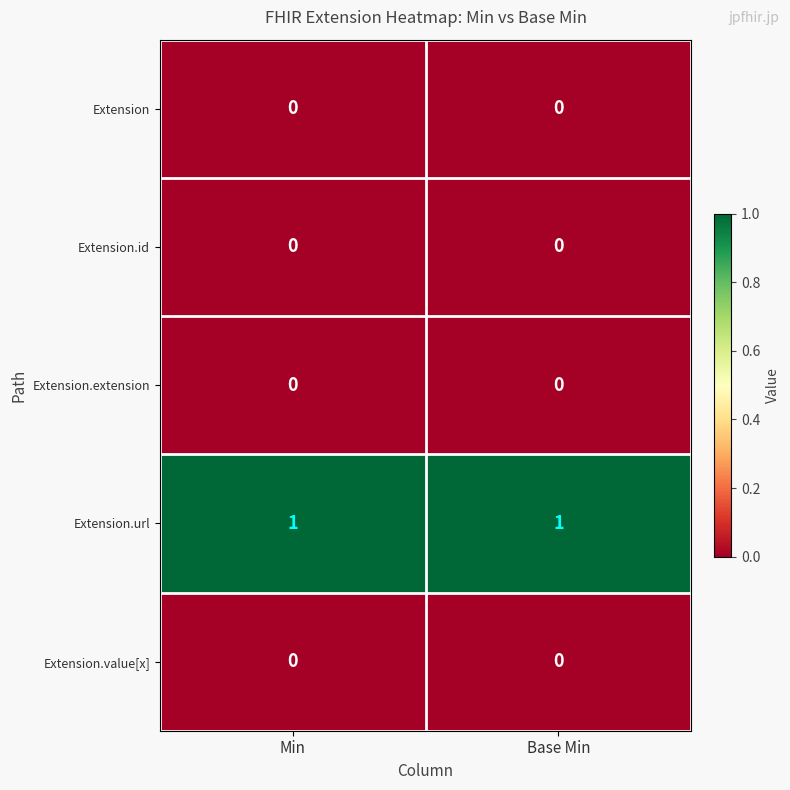

Reading left to right, transcribe all the data shown in this chart.

Extension: Min=0	Base Min=0
Extension.id: Min=0	Base Min=0
Extension.extension: Min=0	Base Min=0
Extension.url: Min=1	Base Min=1
Extension.value[x]: Min=0	Base Min=0